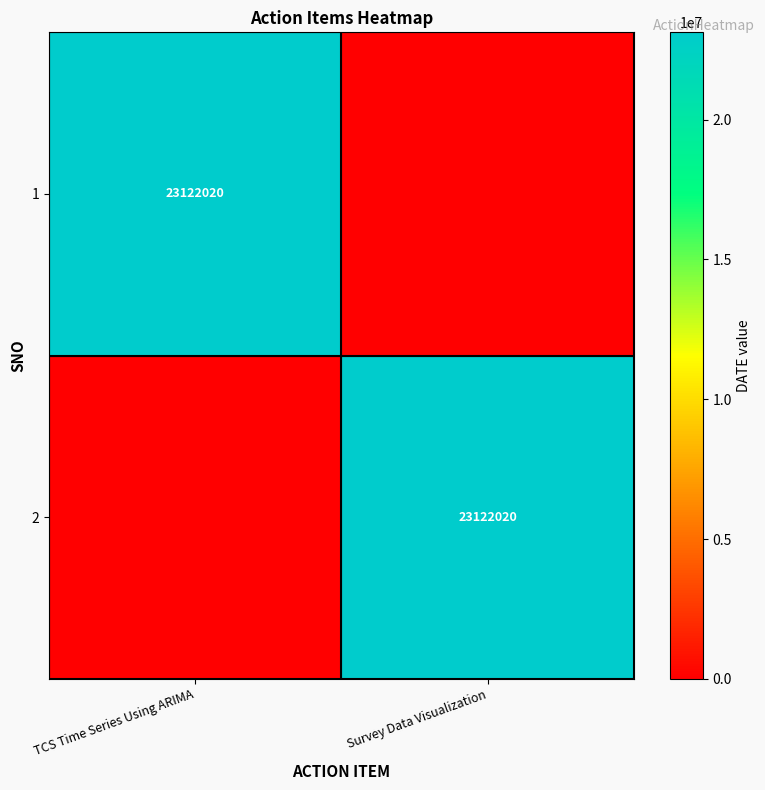

The 2 series shows 23122020 at Survey Data Visualization. True or false?

True